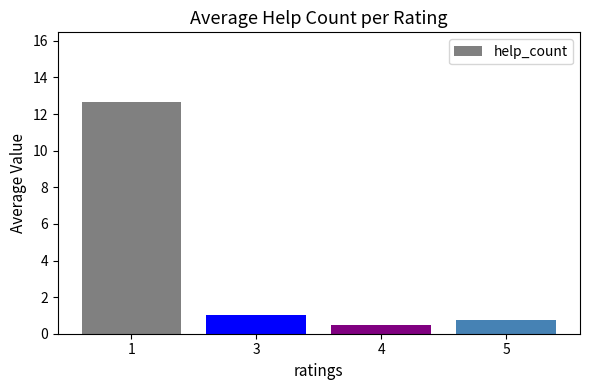

What is the smallest value displayed?

0.5